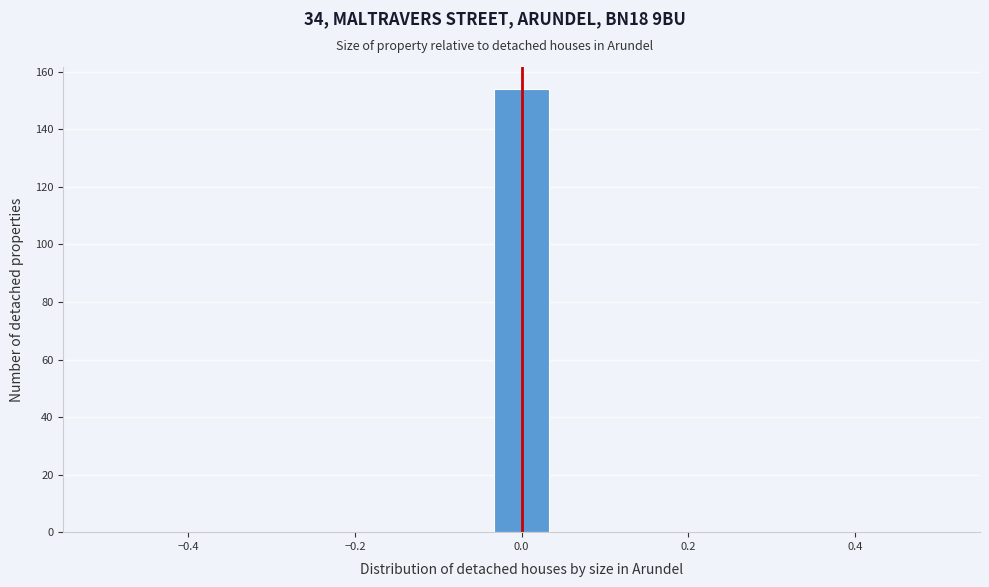

Read against the x-axis, roughly where is the centre of the tallest bar?

0.00